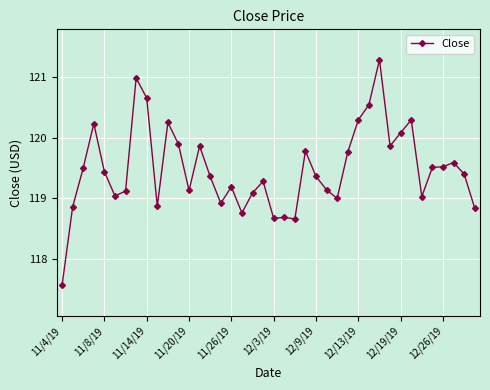

How many categories are shown in the chart?

40